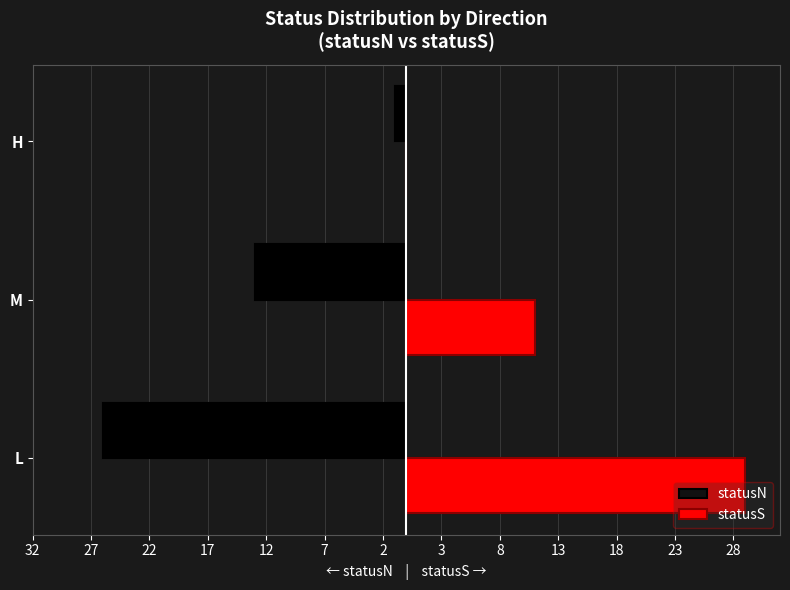

How many series are shown in this chart?

2